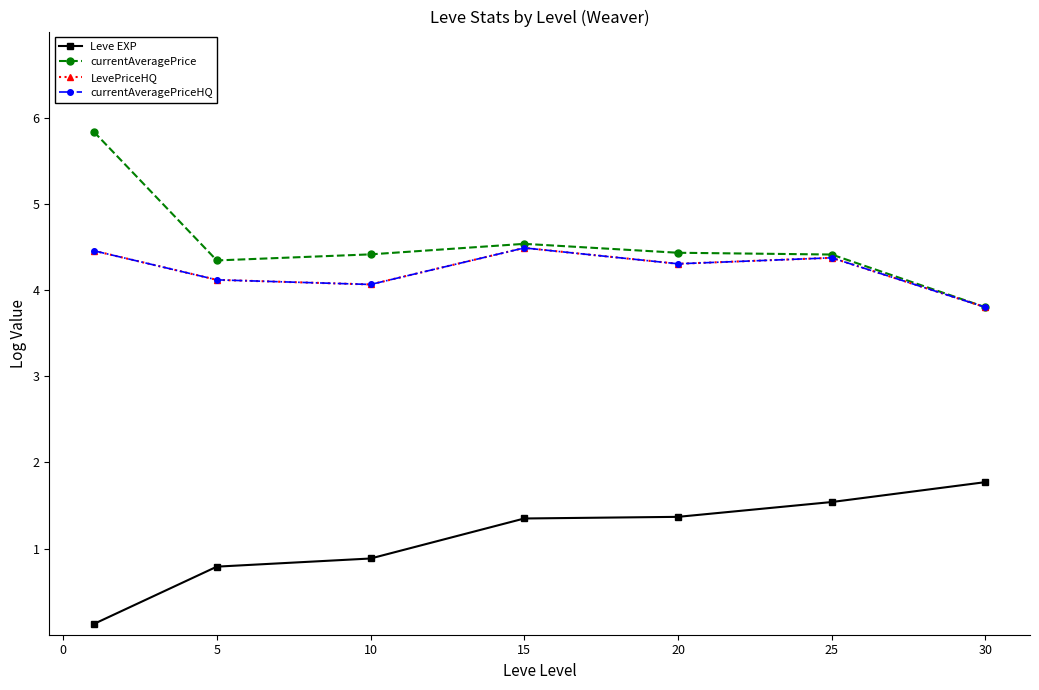

Is this an area chart (filled region under the line)?

No